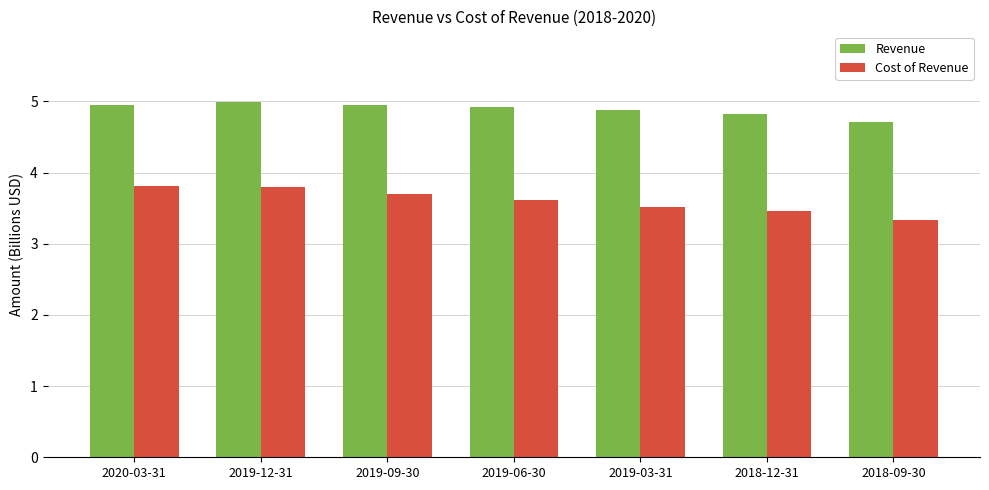

What is the label of the 3rd bar from the right?

2019-03-31